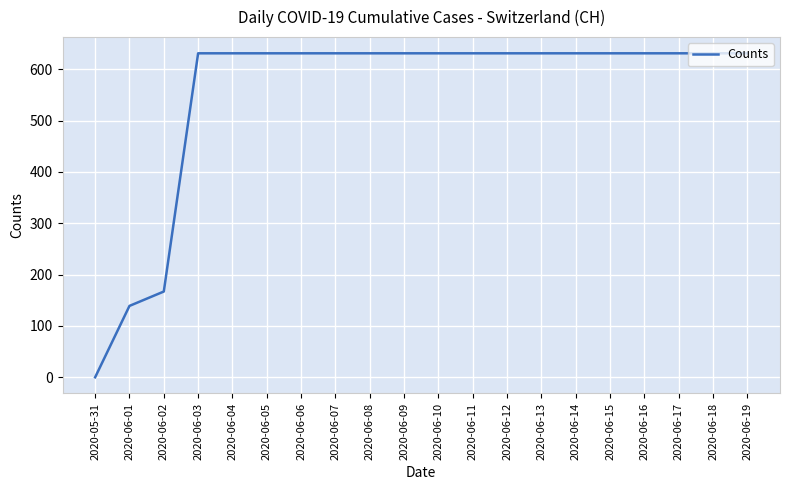

The value at 2020-06-04 is 150. True or false?

False